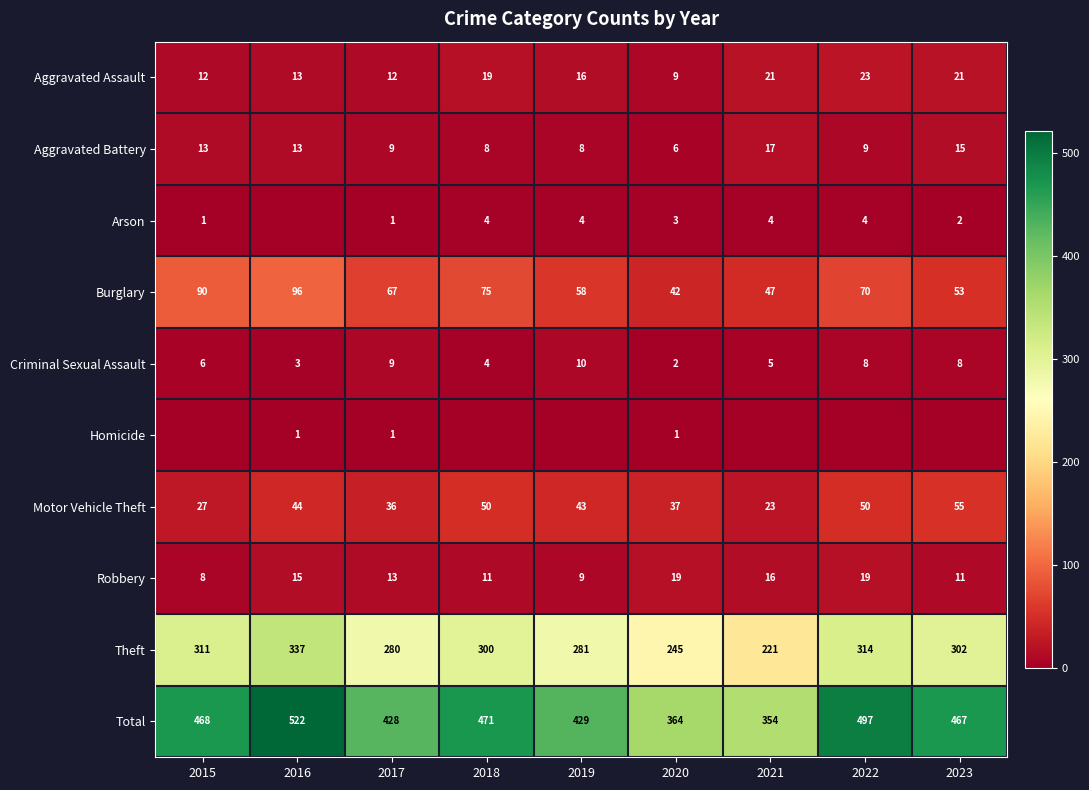

The Total series shows 508 at 2020. True or false?

False